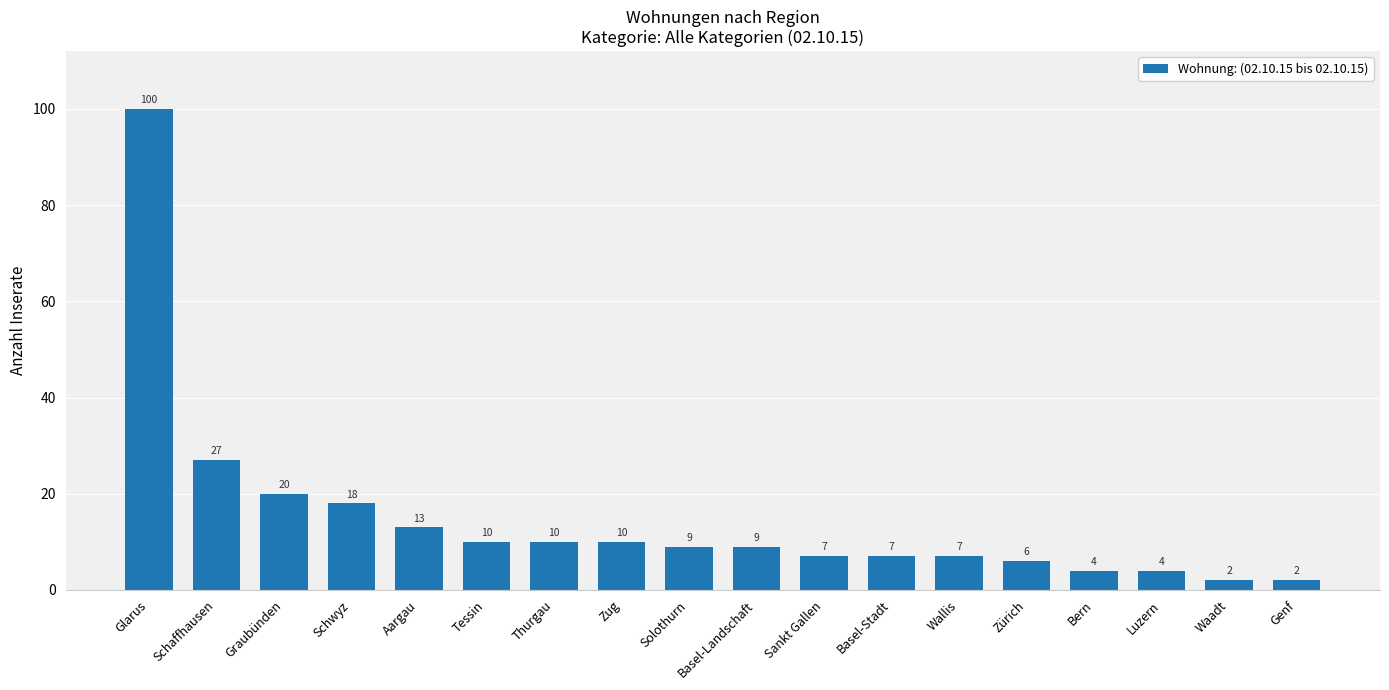

What is the label of the 8th bar from the left?

Zug